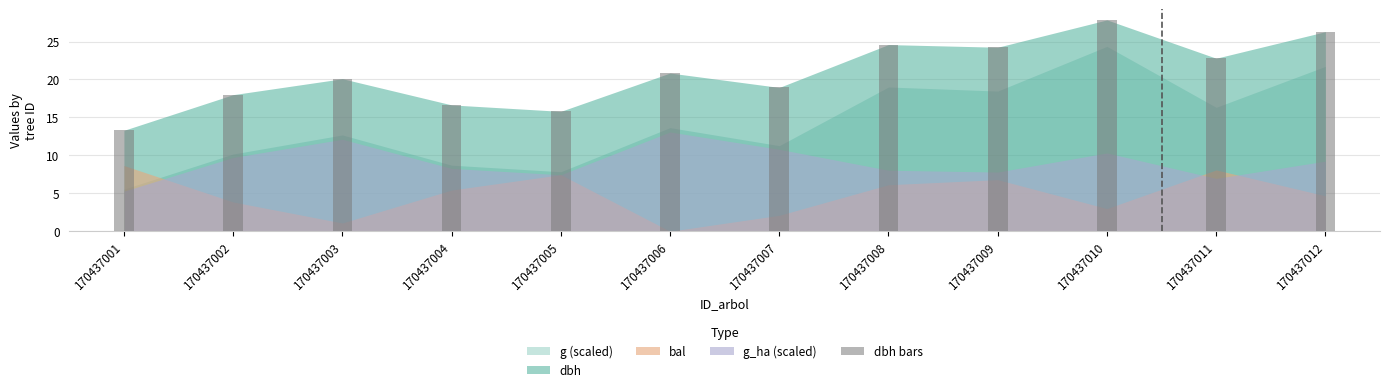

What is the sum of all values?

249.5